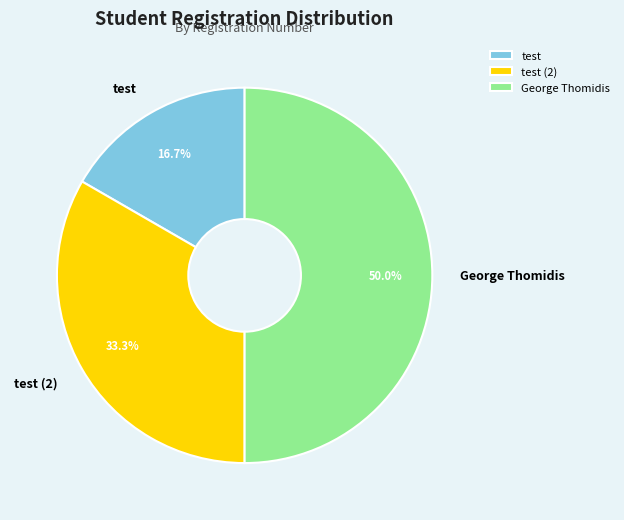

What percentage do George Thomidis and test together represent?

66.7%